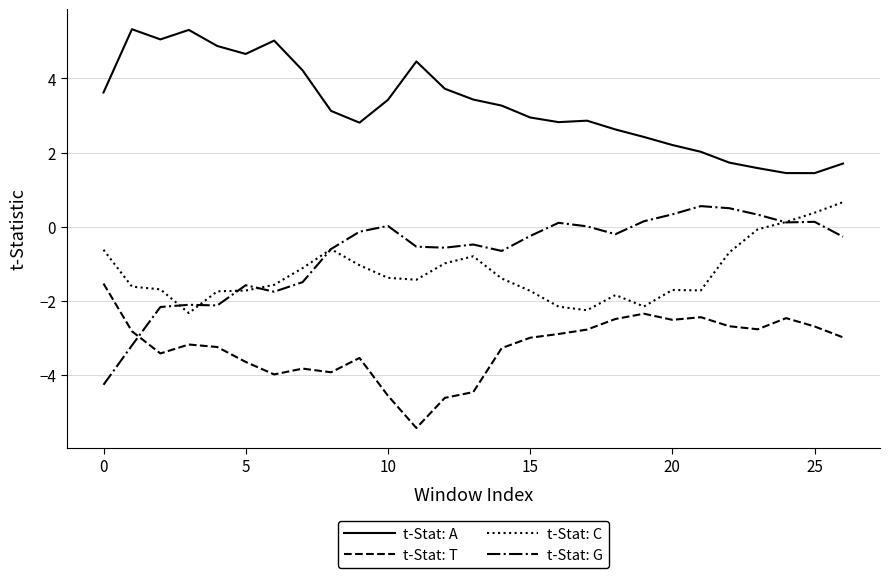

List the series in order of their peak value, lowest first.

t-Stat: T, t-Stat: G, t-Stat: C, t-Stat: A